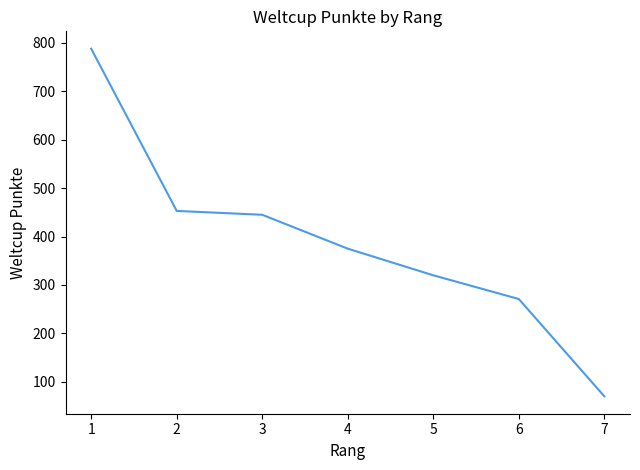

At which label does the data first exceed 375?

1